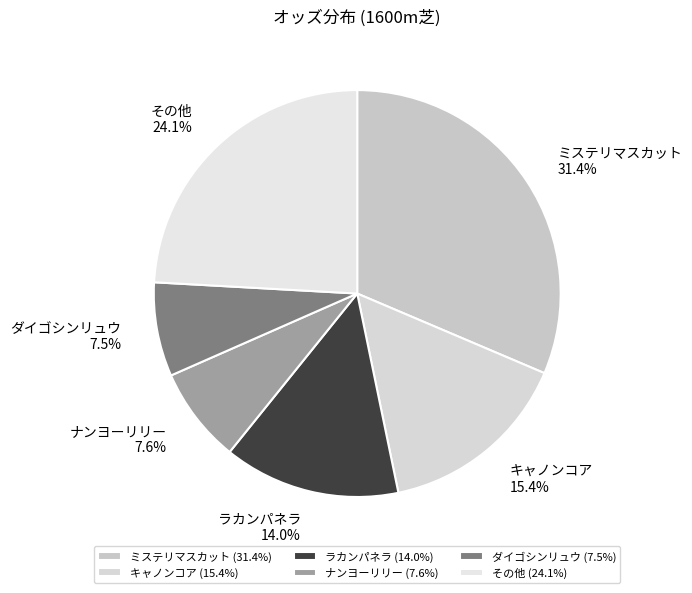

Between その他 and ナンヨーリリー, which is larger?

その他